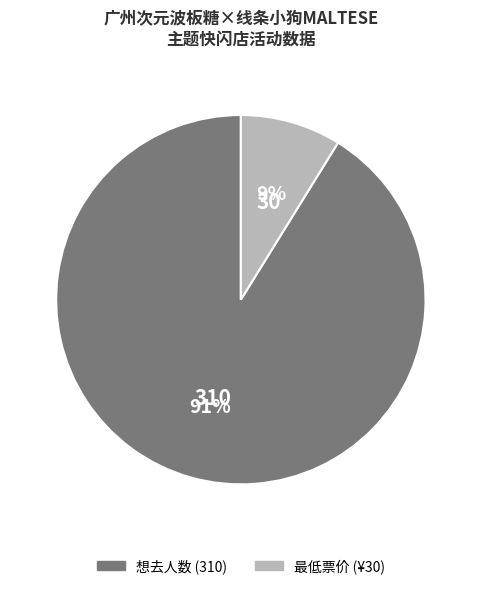

To the nearest percent, what is the average slice percentage?

50%